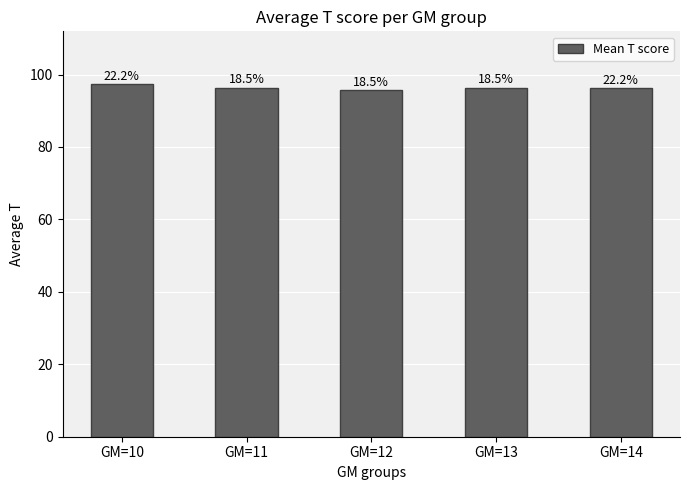

Where is the data nearest to the value 96?

GM=14